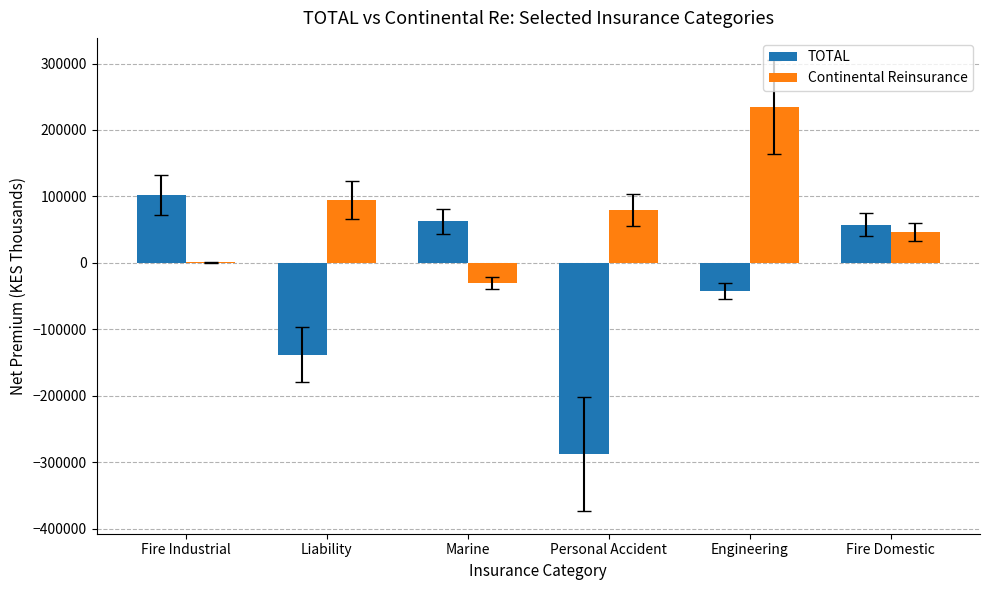

The value of Continental Reinsurance at Fire Domestic is 10722. True or false?

False